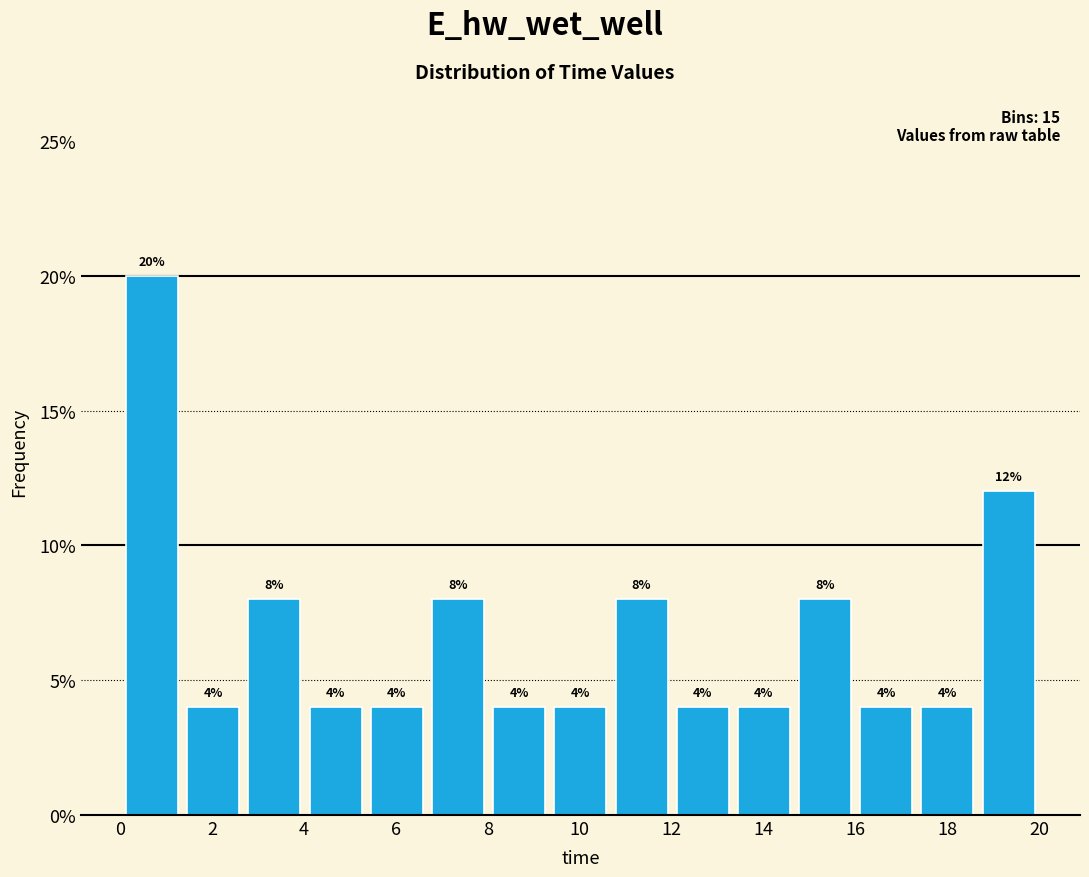

Which range on the x-axis has the tallest bar?

0.0 to 1.4